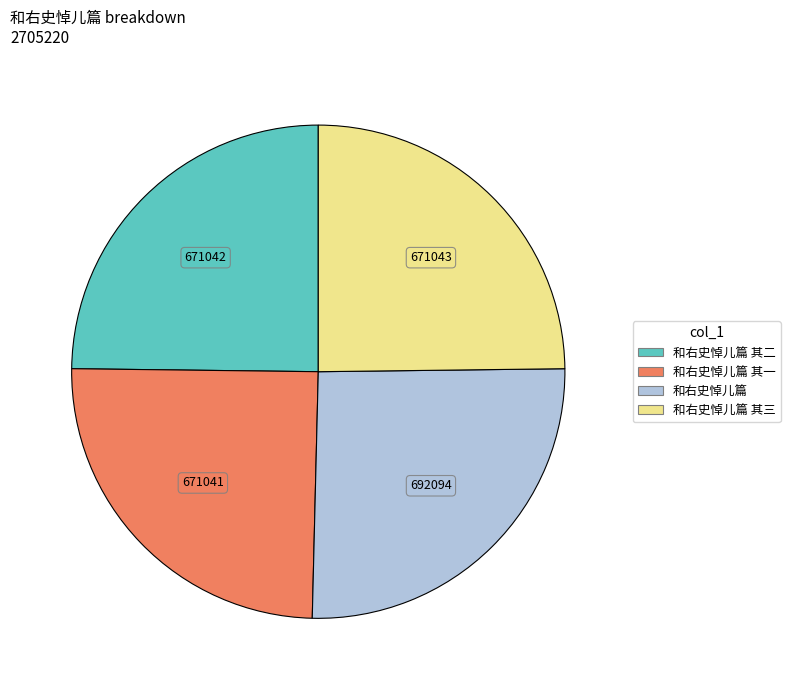

Is there any slice that represents more than half of the pie?

No